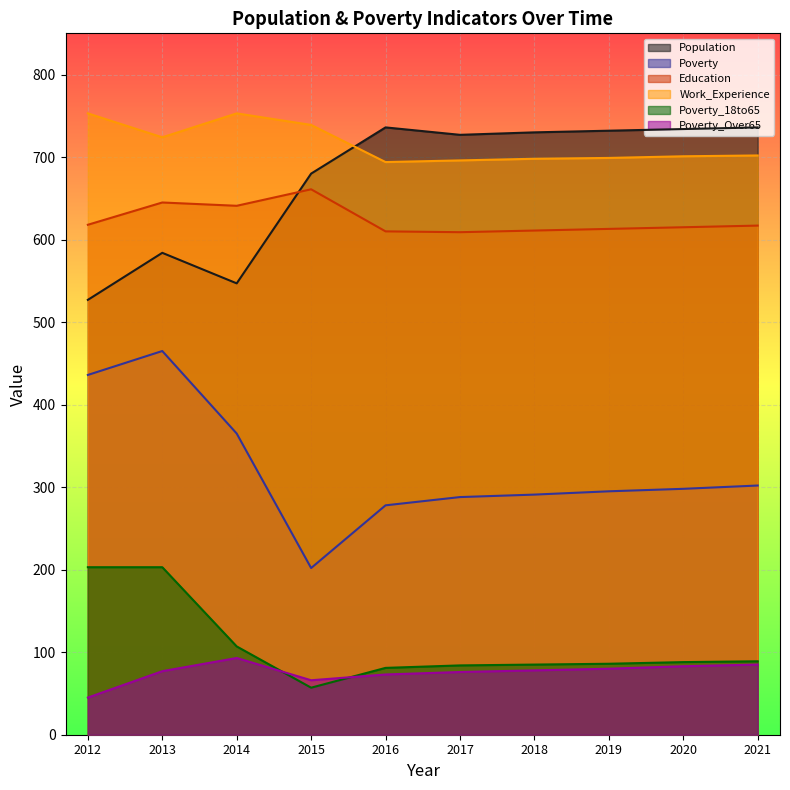

True or false: Work_Experience and Poverty_18to65 intersect in this chart.

False